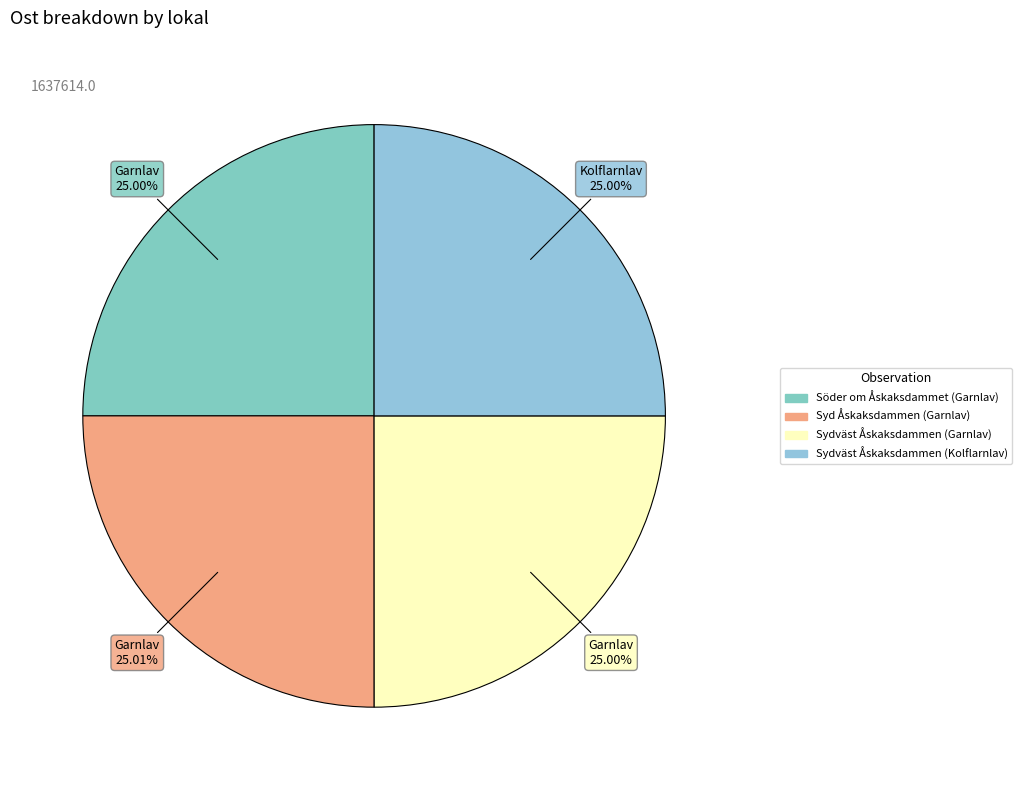

Is Sydväst Åskaksdammen (Kolflarnlav) the majority of the pie?

No